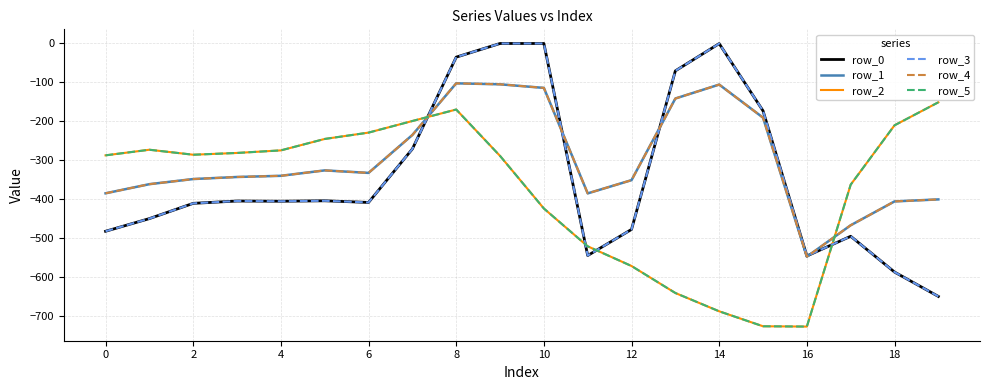

Is this an area chart (filled region under the line)?

No